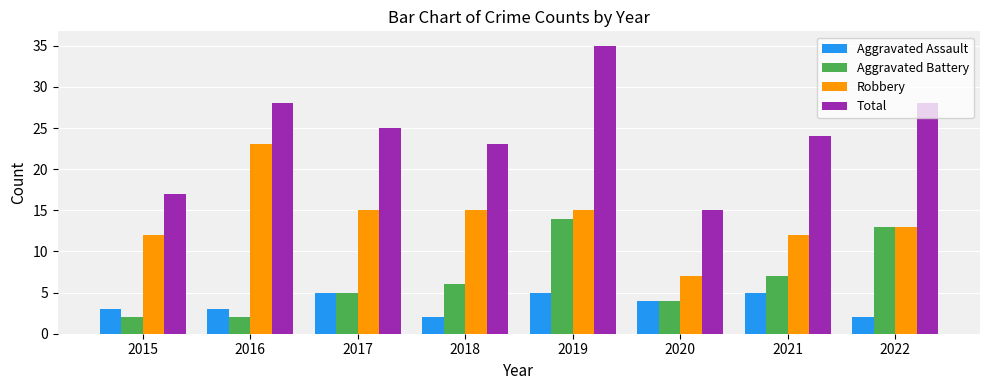

Read the Total value at 2020, to the nearest 10.

20